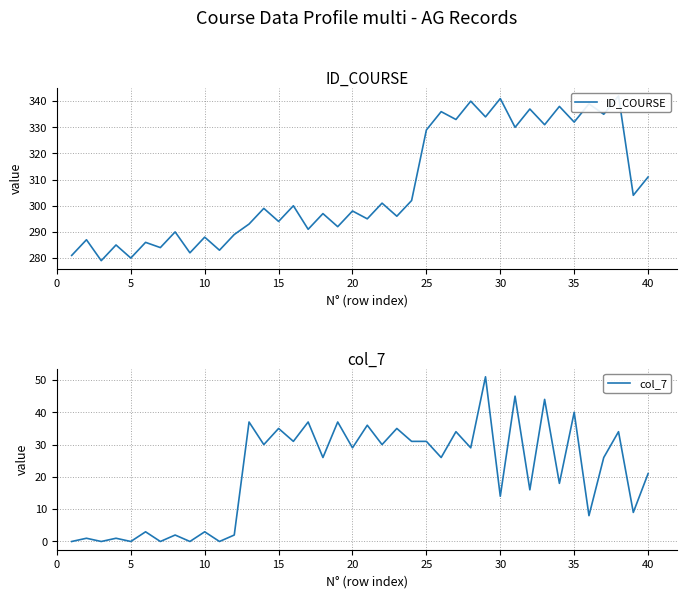

What is the difference between the maximum and minimum values in the col_7 series?

51